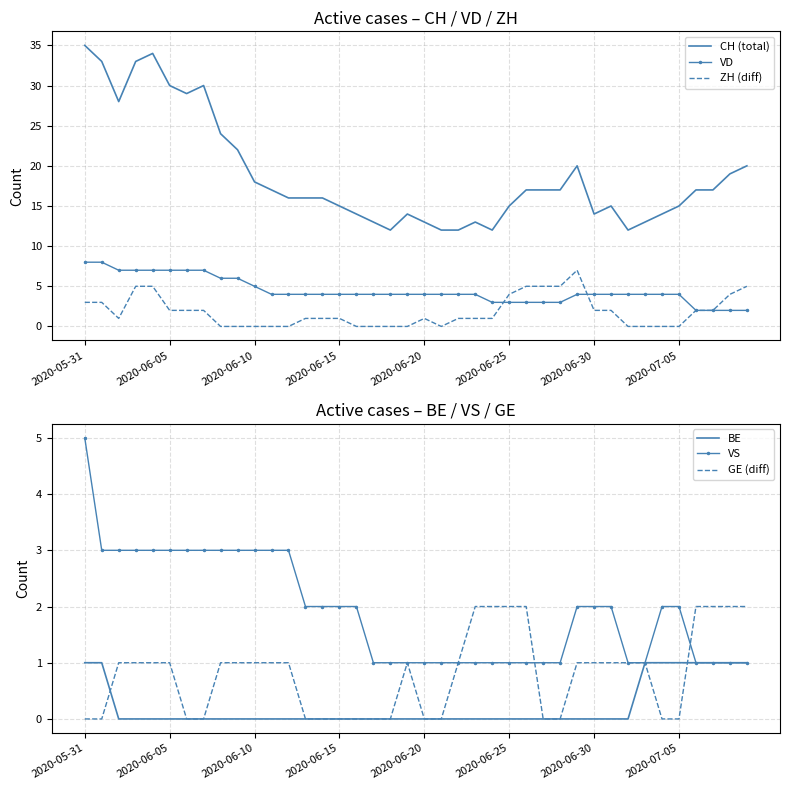

List the series in order of their peak value, lowest first.

BE, GE (diff), VS, ZH (diff), VD, CH (total)